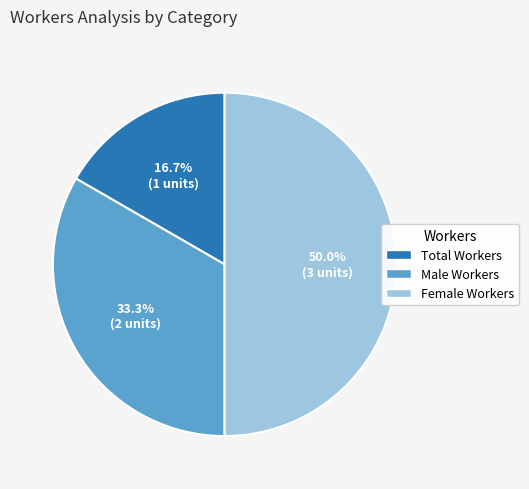

Is Total Workers the majority of the pie?

No